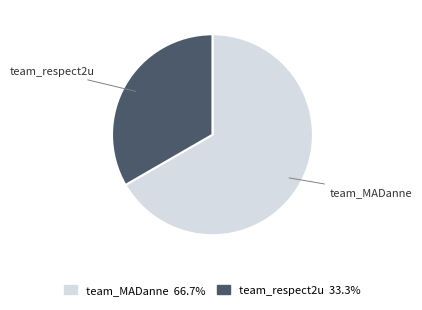

The team_respect2u slice represents 33% of the pie. True or false?

True